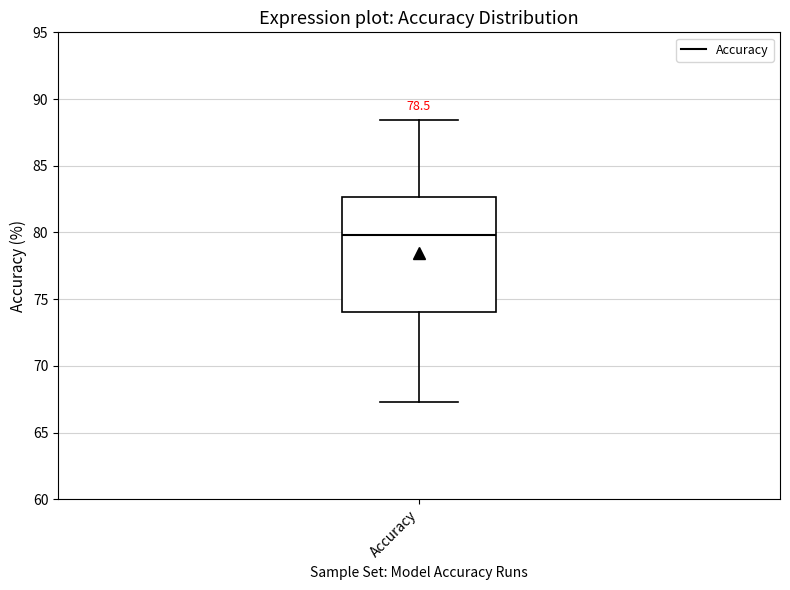

Where does the lower whisker of the box for Accuracy end on the y-axis? The values are not printed on the chart, so give them approximately, as read against the axis.

67.5